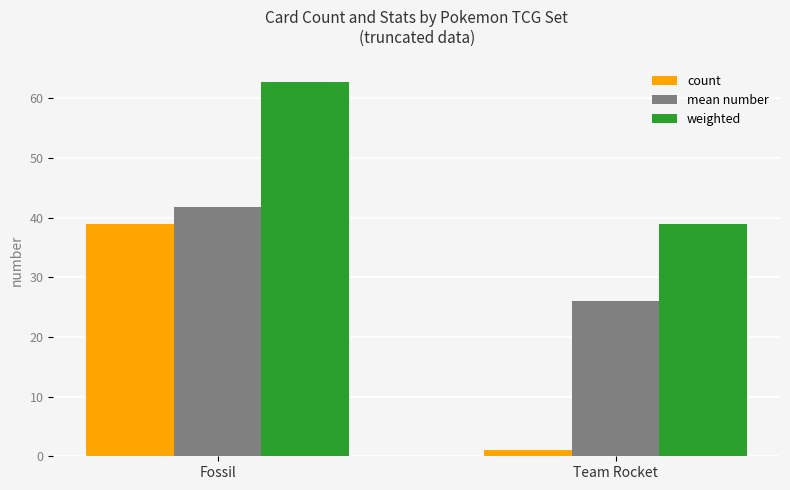

List the series in order of their peak value, highest first.

weighted, mean number, count